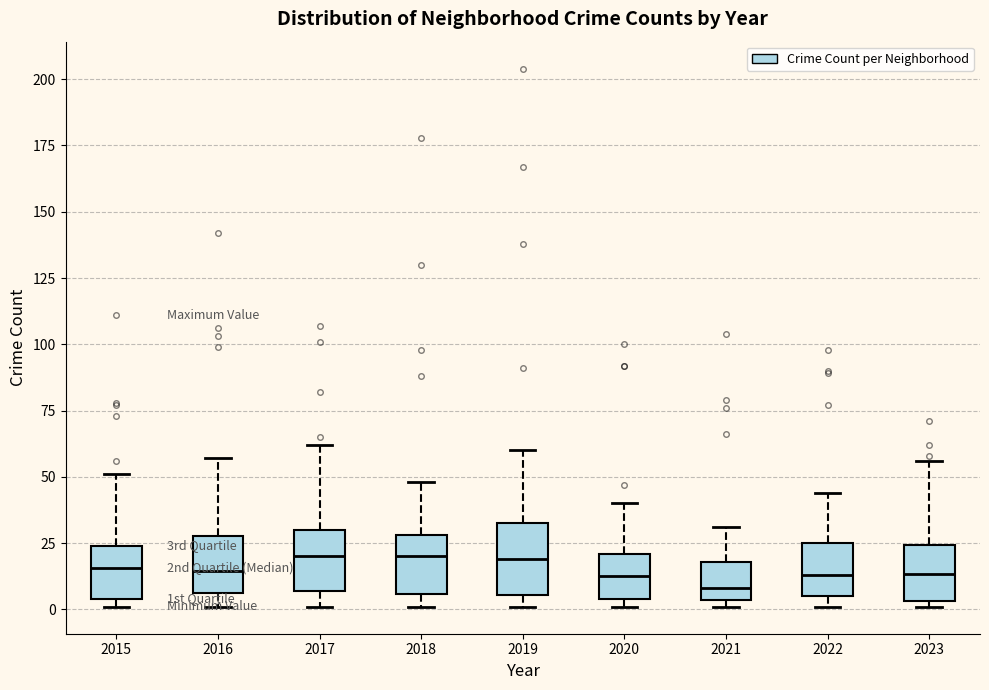

Reading left to right, transcribe this box plot: for each box, give where its median line is, the range the box spans, and where its two whiskers end, as read against the y-axis. The values are not printed on the chart, so give them approximately, as read against the axis.

2015: median 15, box 5 to 25, whiskers 0 to 50
2016: median 15, box 5 to 30, whiskers 0 to 55
2017: median 20, box 5 to 30, whiskers 0 to 60
2018: median 20, box 5 to 30, whiskers 0 to 50
2019: median 20, box 5 to 35, whiskers 0 to 60
2020: median 15, box 5 to 20, whiskers 0 to 40
2021: median 10, box 5 to 20, whiskers 0 to 30
2022: median 15, box 5 to 25, whiskers 0 to 45
2023: median 15, box 5 to 25, whiskers 0 to 55